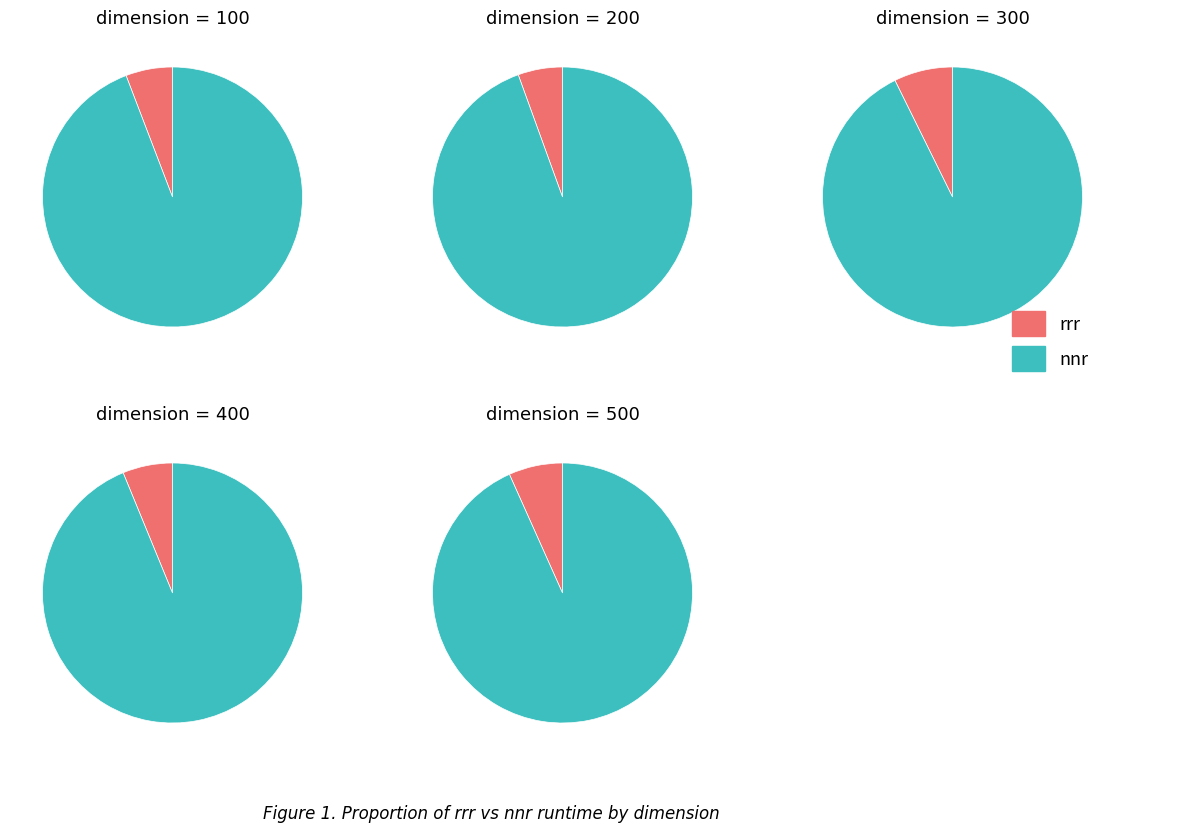

Is the sum of 300 and 1000 greater than half?

No